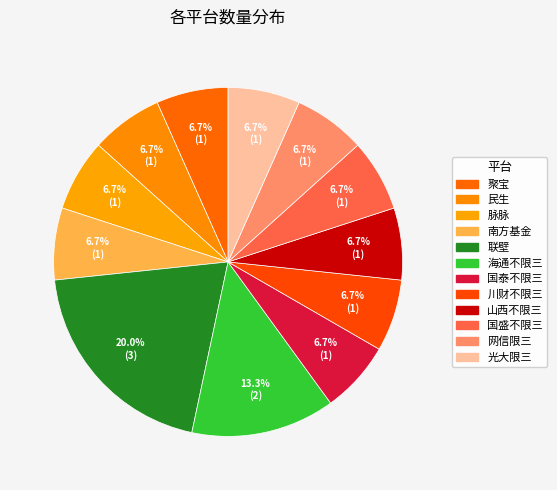

Do 海通不限三 and 山西不限三 together represent more than half of the pie?

No